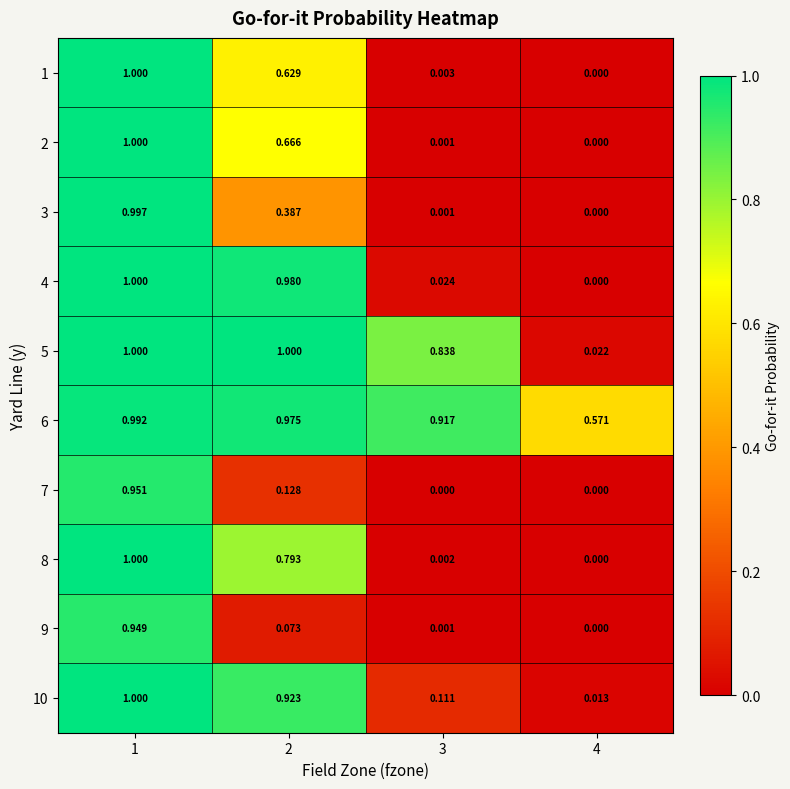

Is the value of 1 at 3 greater than the value of 10 at 3?

No